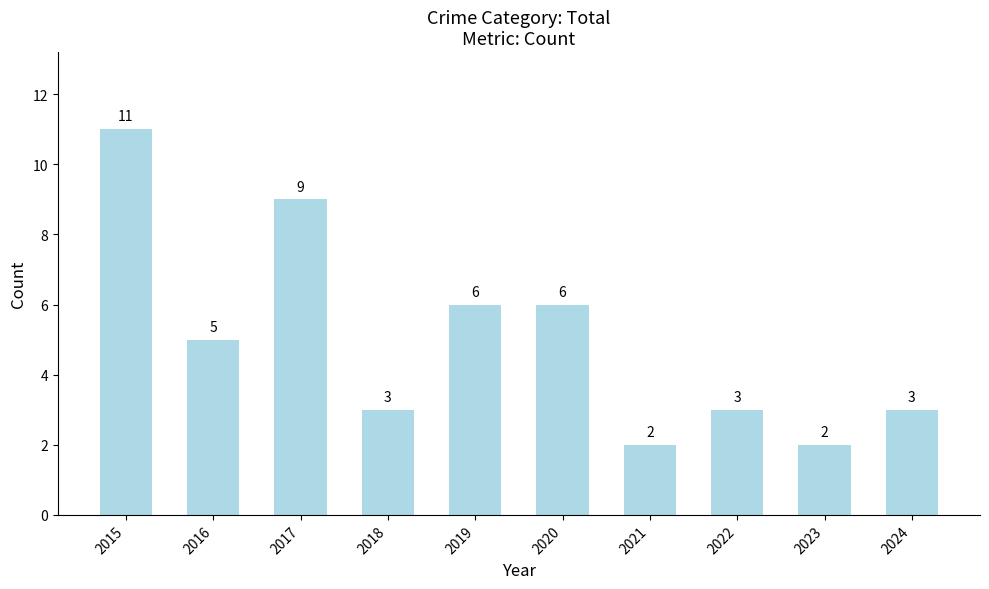

Does the chart contain stacked bars?

No